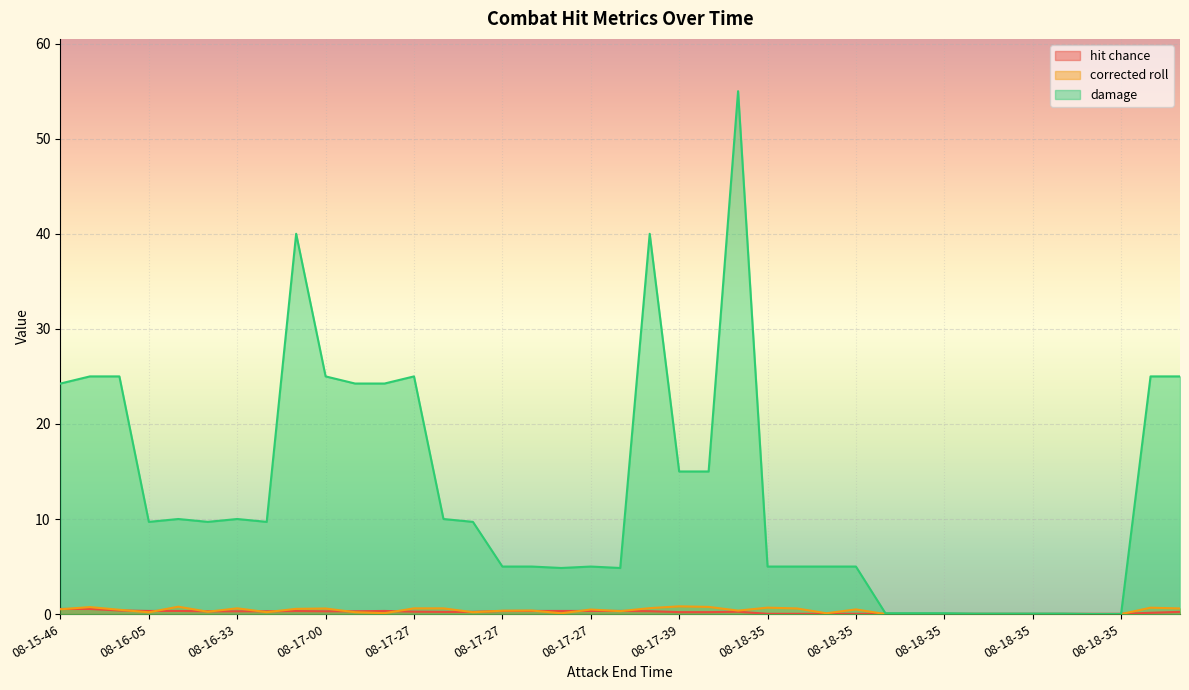

At which label does hit chance reach its minimum?

08-18-35